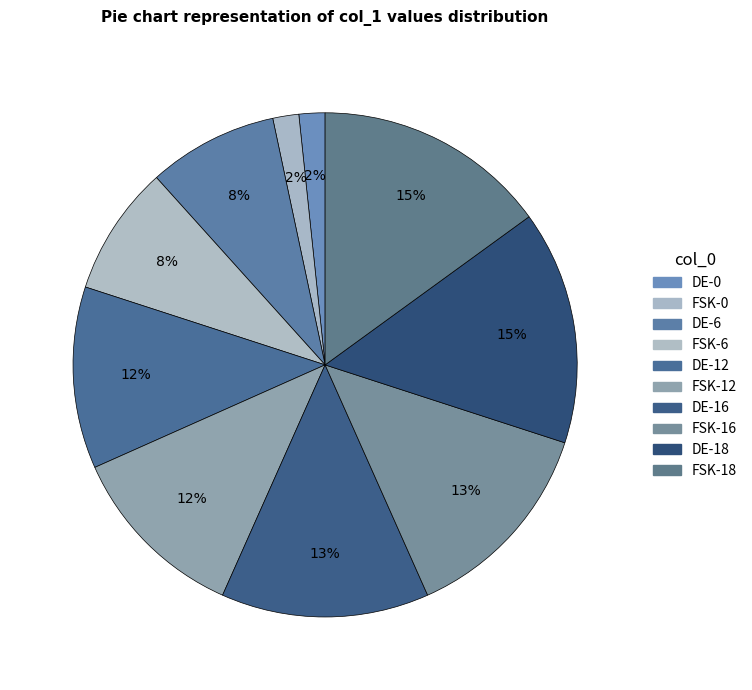

Count the number of slices in the pie.

10